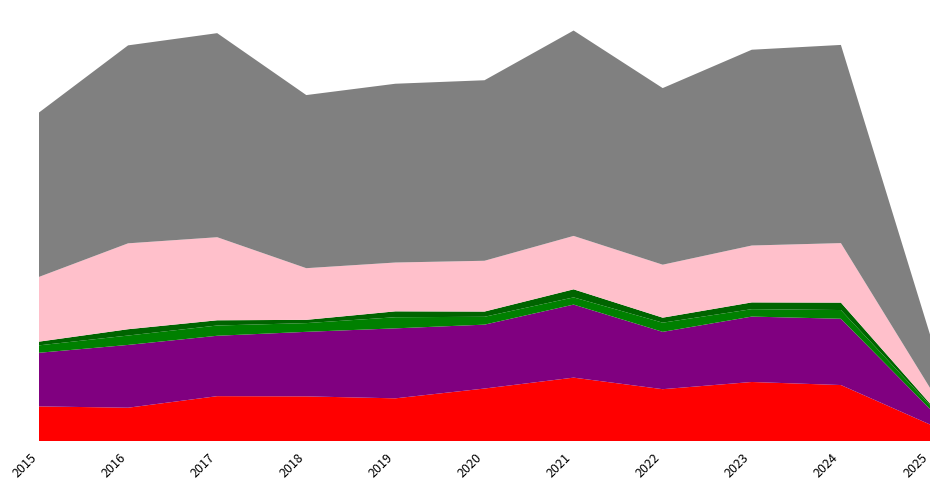

Reading left to right, list all the values displayed in this chart.

Aggravated Assault: 160	154	207	206	197	242	292	239	272	258	77
Aggravated Battery: 246	288	277	296	321	293	335	263	300	304	71
Criminal Sexual Assault: 34	43	47	40	51	36	33	42	34	40	17
Homicide: 17	29	24	15	27	24	37	23	31	34	8
Robbery: 297	394	381	237	224	233	245	243	261	273	72
Total: 754	908	936	794	820	828	942	810	898	909	245